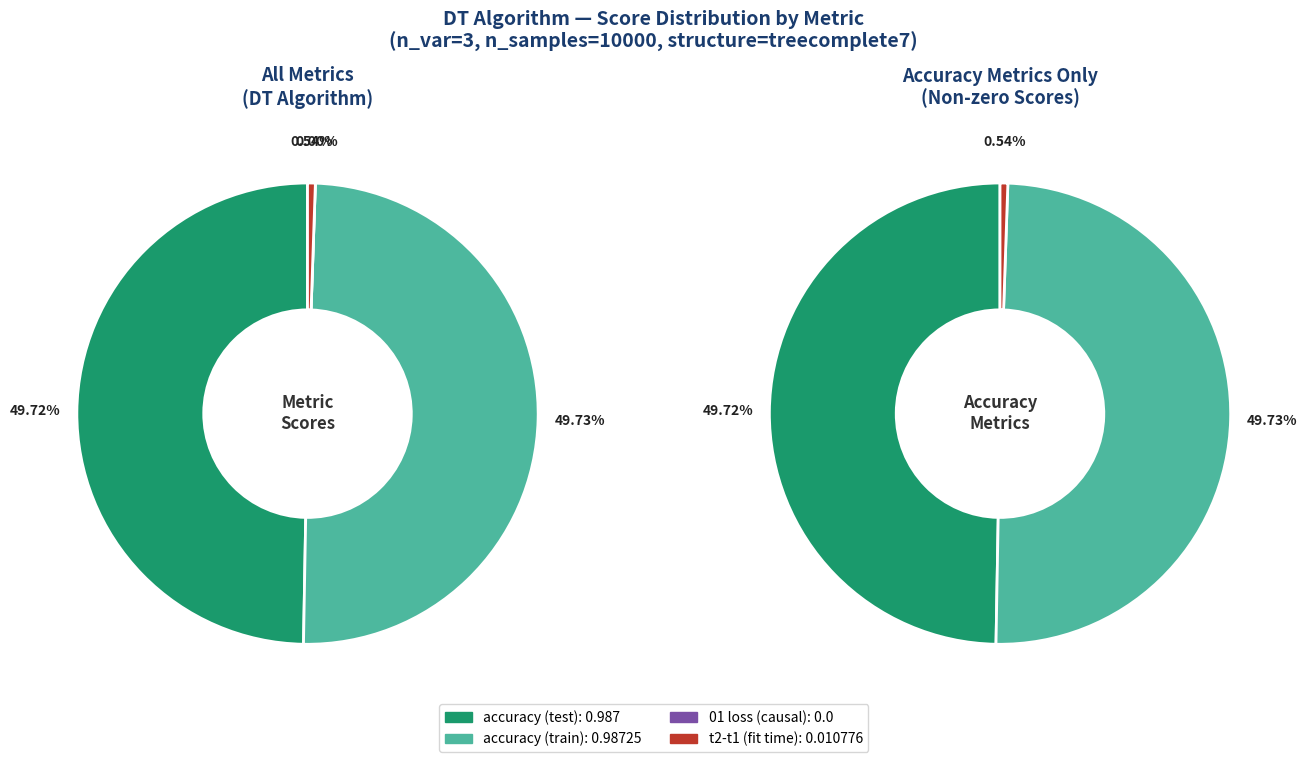

What percentage is NOT represented by accuracy (train)?

50.3%